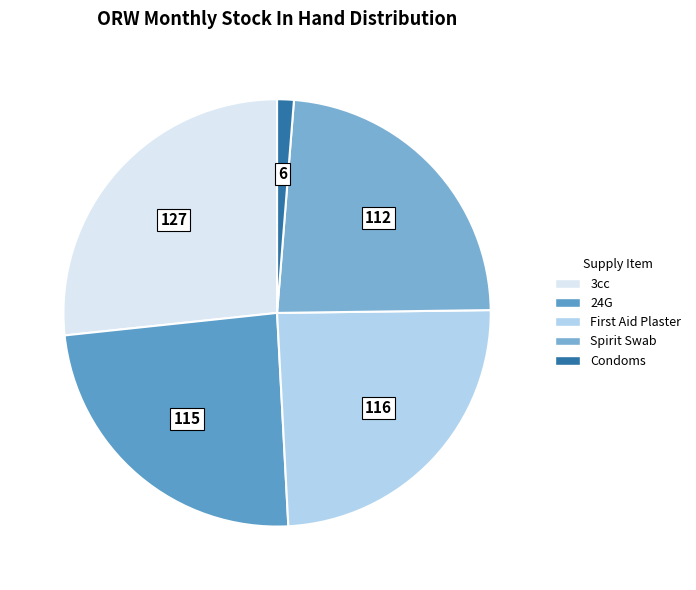

Count the number of slices in the pie.

5